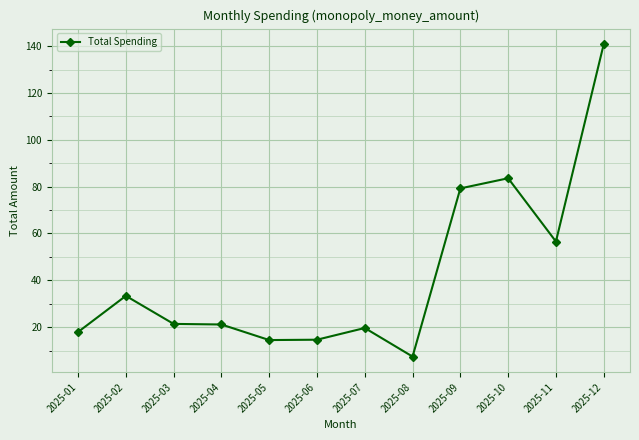

Count the number of categories in the chart.

12